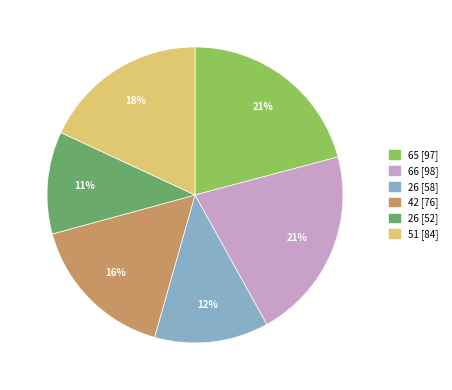

To the nearest percent, what is the difference between the largest and smallest slice percentages?

10%